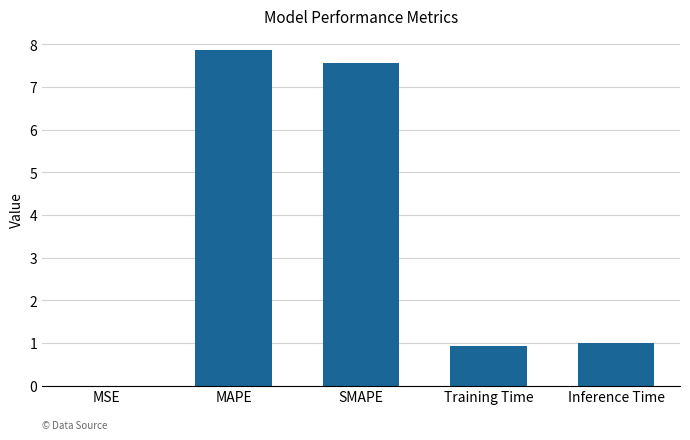

What is the greatest value displayed?

7.9